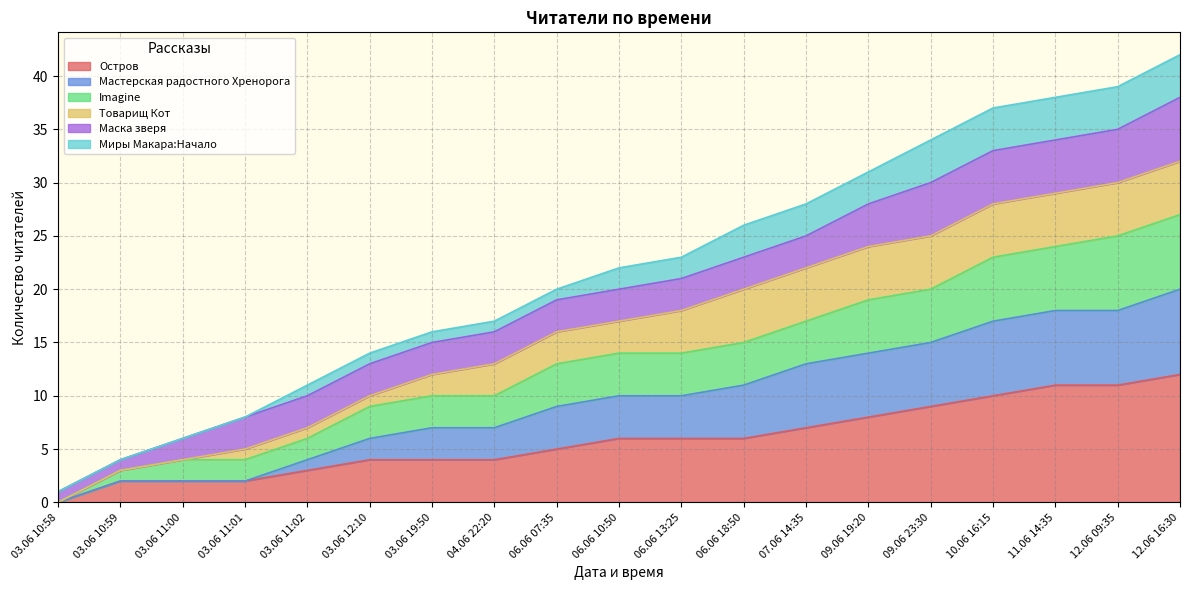

True or false: Imagine and Остров cross at least once.

False